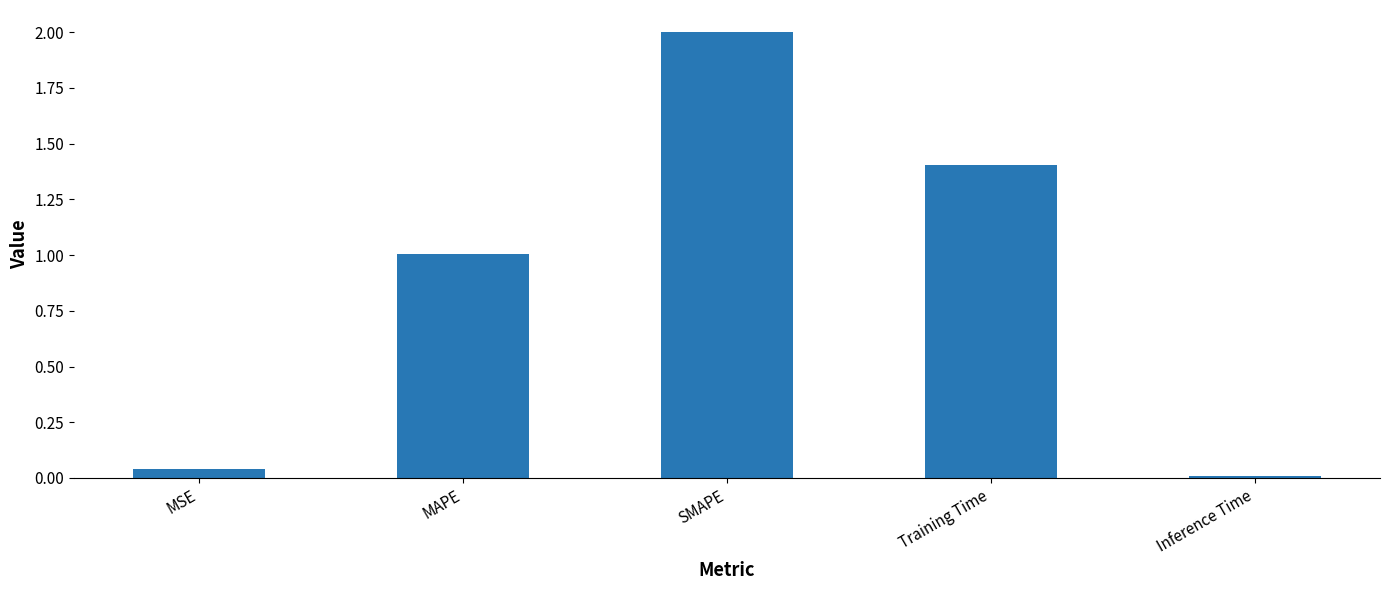

Rank the categories by value from highest to lowest.

SMAPE, Training Time, MAPE, MSE, Inference Time